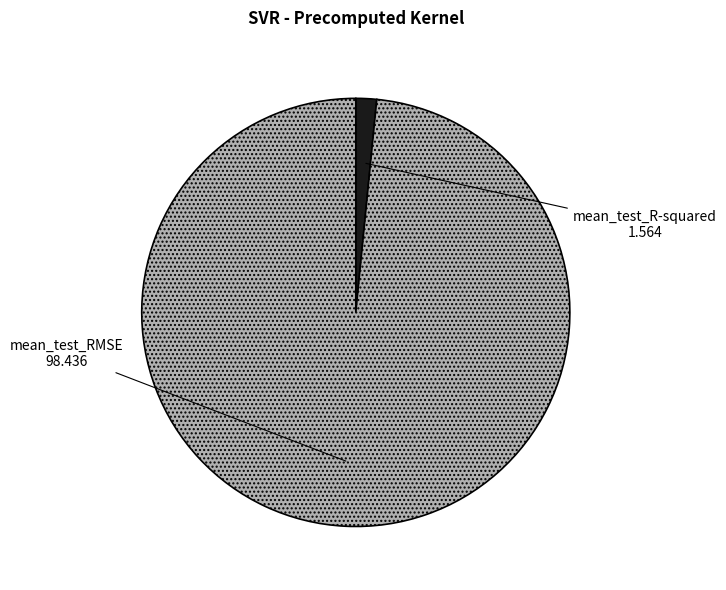

Count the number of slices in the pie.

2